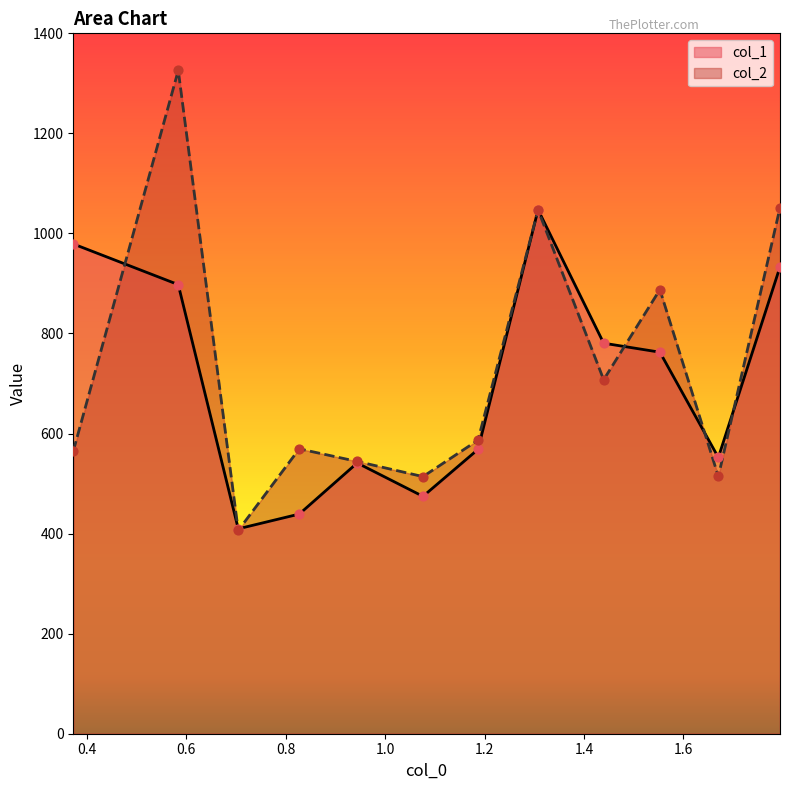

At how many categories does at least one series exceed 1218?

1